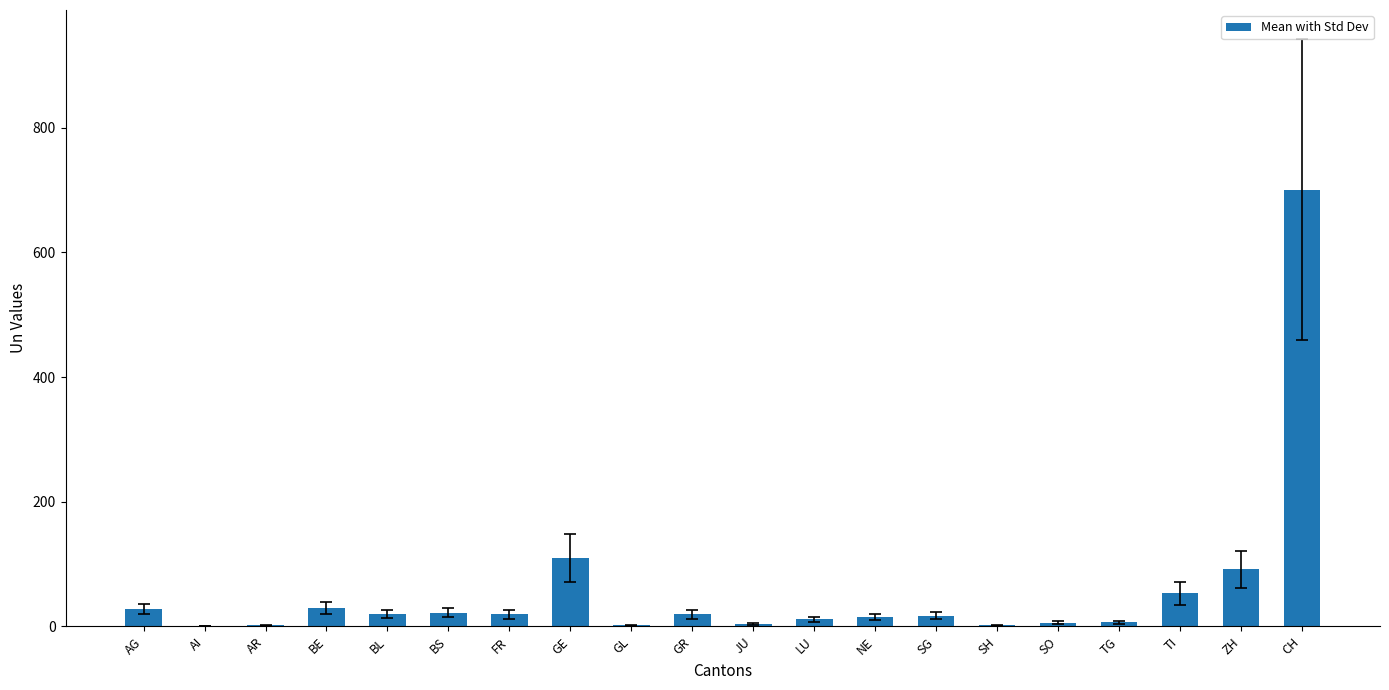

At which label is the value closest to 350?

GE